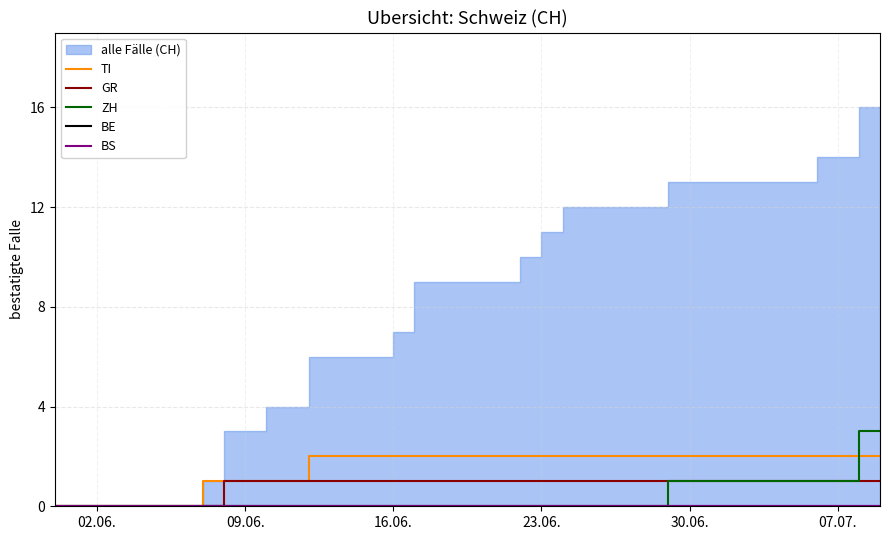

The value of GR at 23.06. is 1. True or false?

True